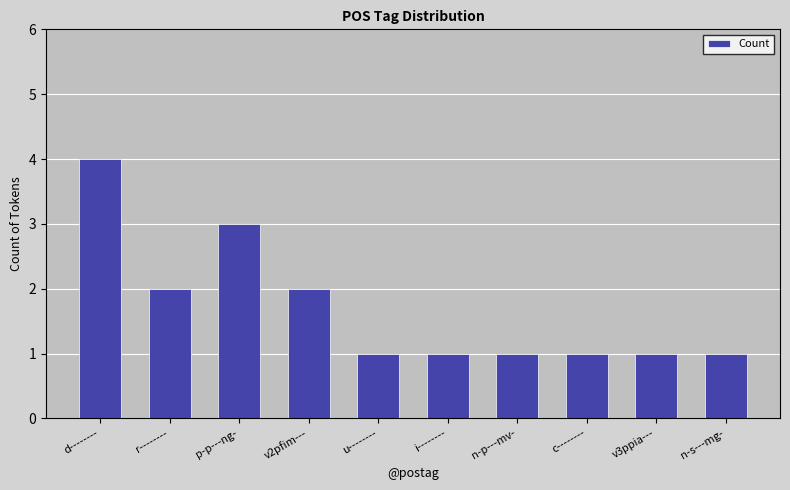

What position from the left is i--------?

6